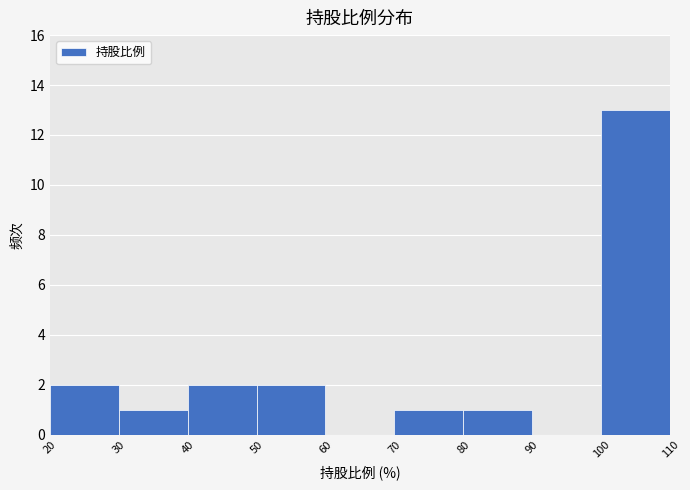

Over which range of the x-axis is the bar tallest?

100 to 110